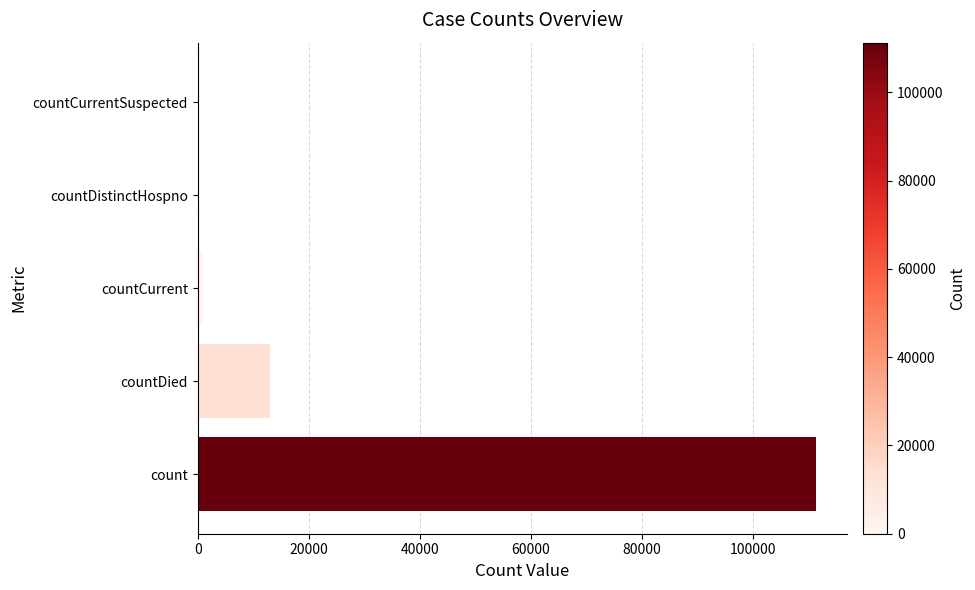

Reading bottom to top, transcribe all the data shown in this chart.

count=111293	countDied=13061	countCurrent=1004	countDistinctHospno=0	countCurrentSuspected=0